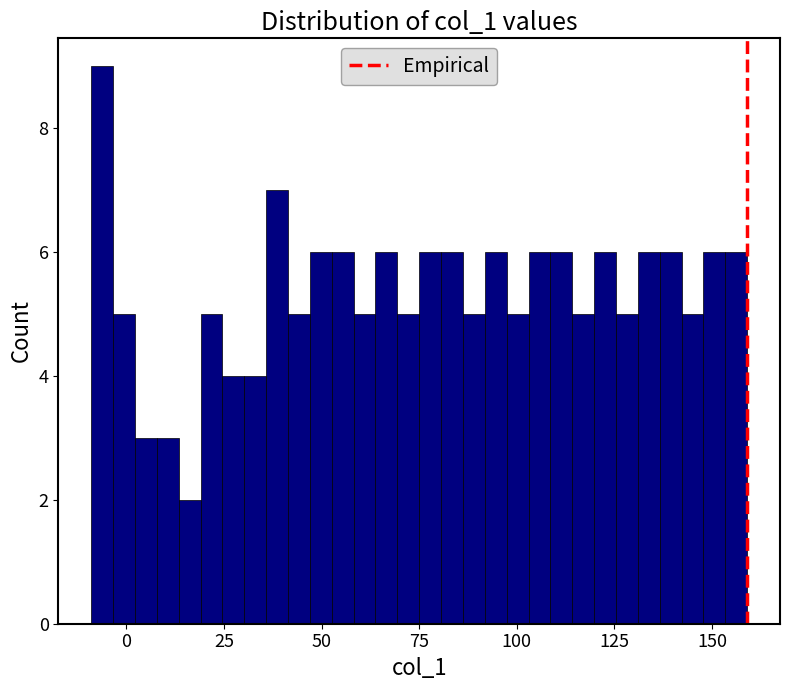

Around what value on the x-axis is the tallest bar? Give the approximate position of its centre, as read against the axis.

-5